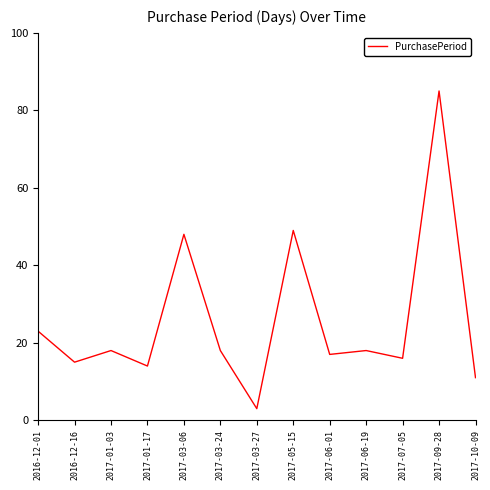

What is the difference between the maximum and minimum values?

82